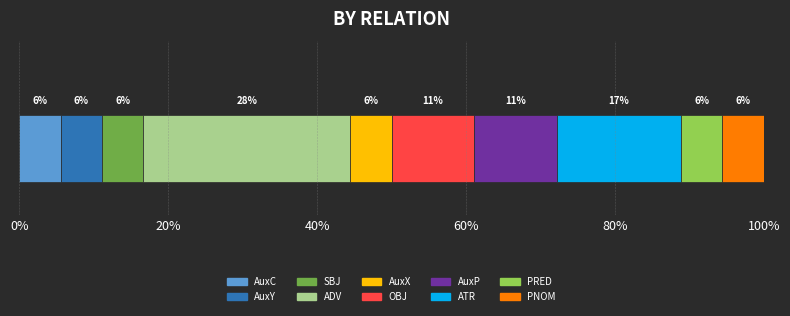

What is the label of the 2nd bar from the right?

PRED